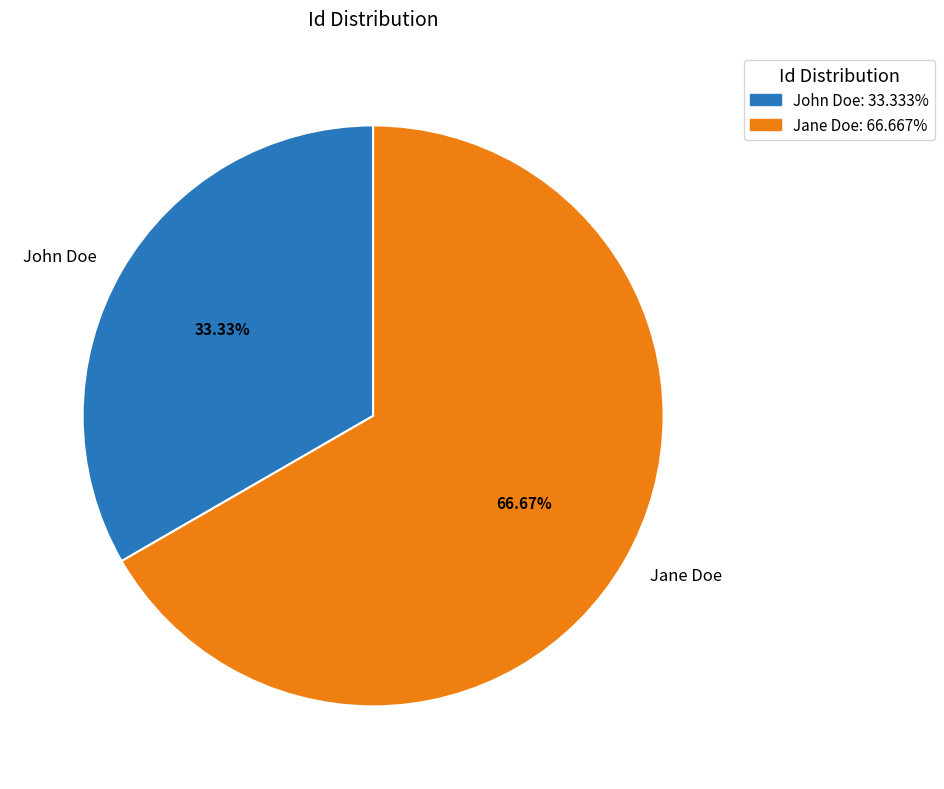

To the nearest percent, what is the difference between the largest and smallest slice percentages?

33%